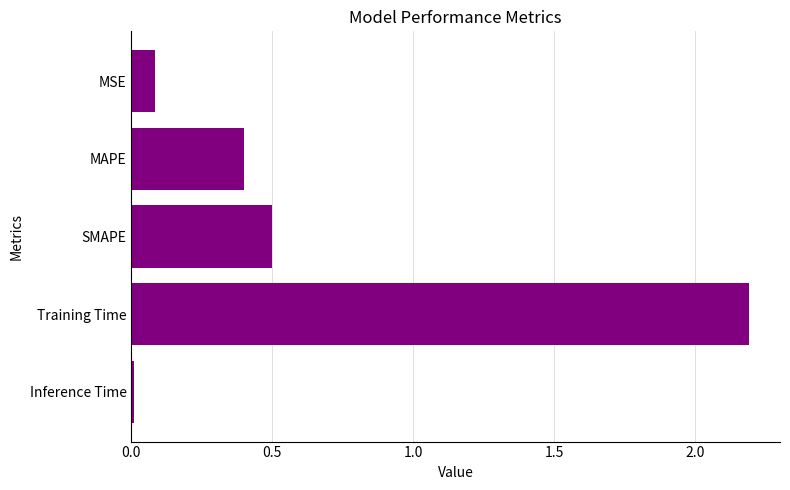

What is the label of the 4th bar from the bottom?

MAPE